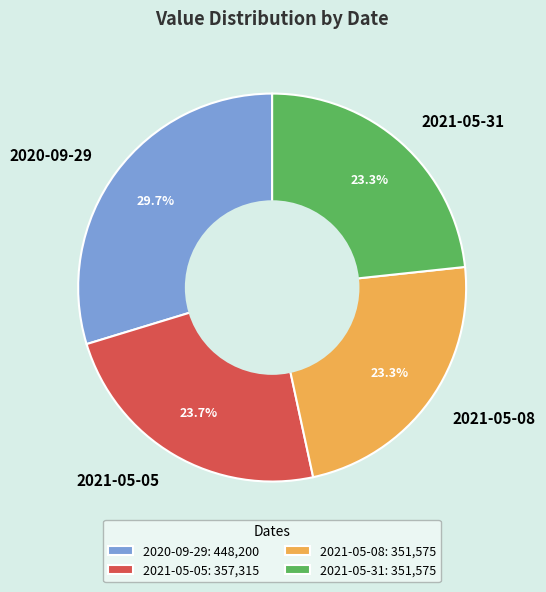

How many slices are in this pie chart?

4